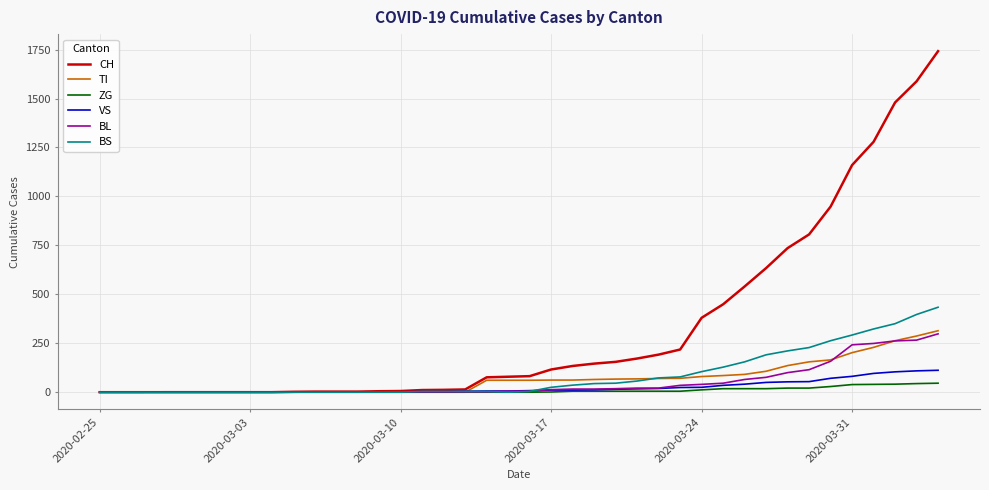

Which series has the widest spread of values?

CH